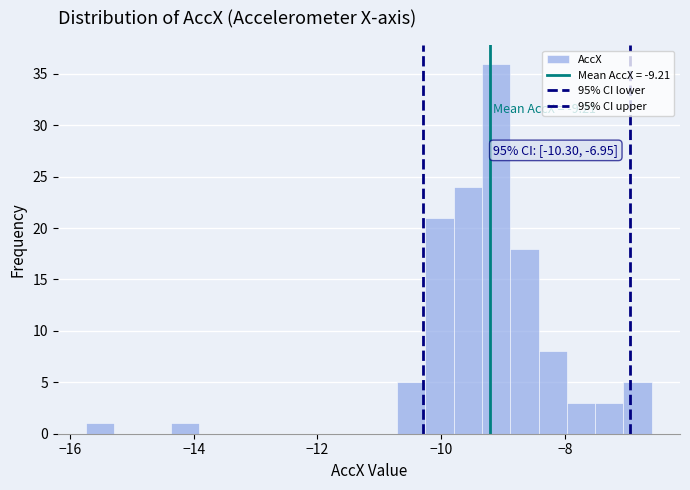

Around what value on the x-axis is the tallest bar? Give the approximate position of its centre, as read against the axis.

-9.2